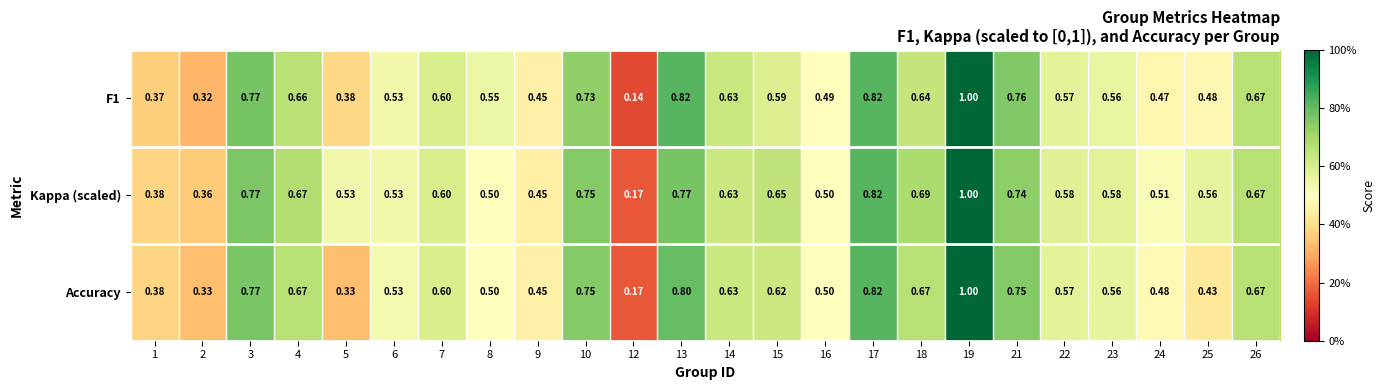

Which series changed the most between 13 and 26?

F1